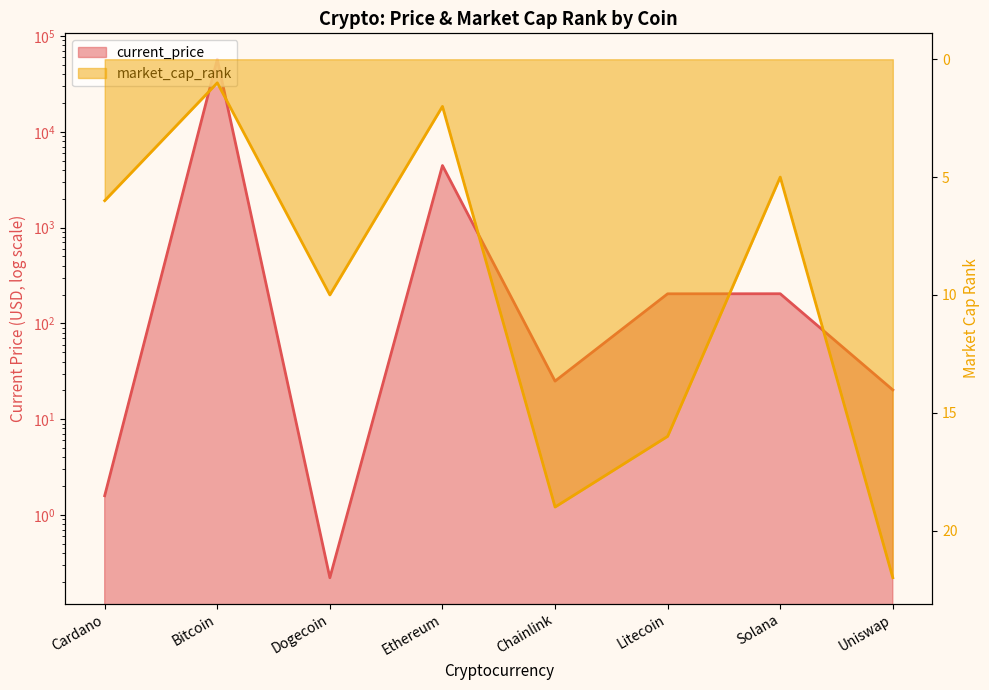

Reading left to right, extract all data points from this chart.

current_price: 1.6	57229.0	0.2	4449.0	25.0	203.8	204.1	20.2
market_cap_rank: 6.0	1.0	10.0	2.0	19.0	16.0	5.0	22.0